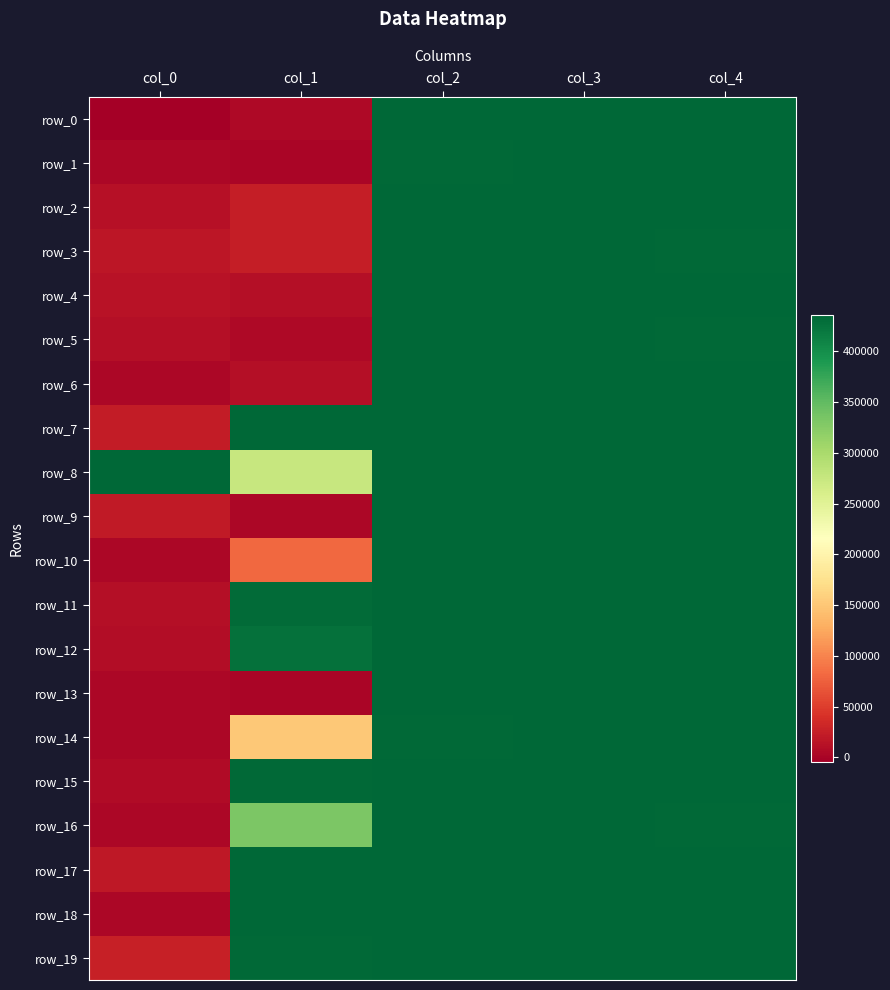

Which series has the largest total across all categories?

row_8